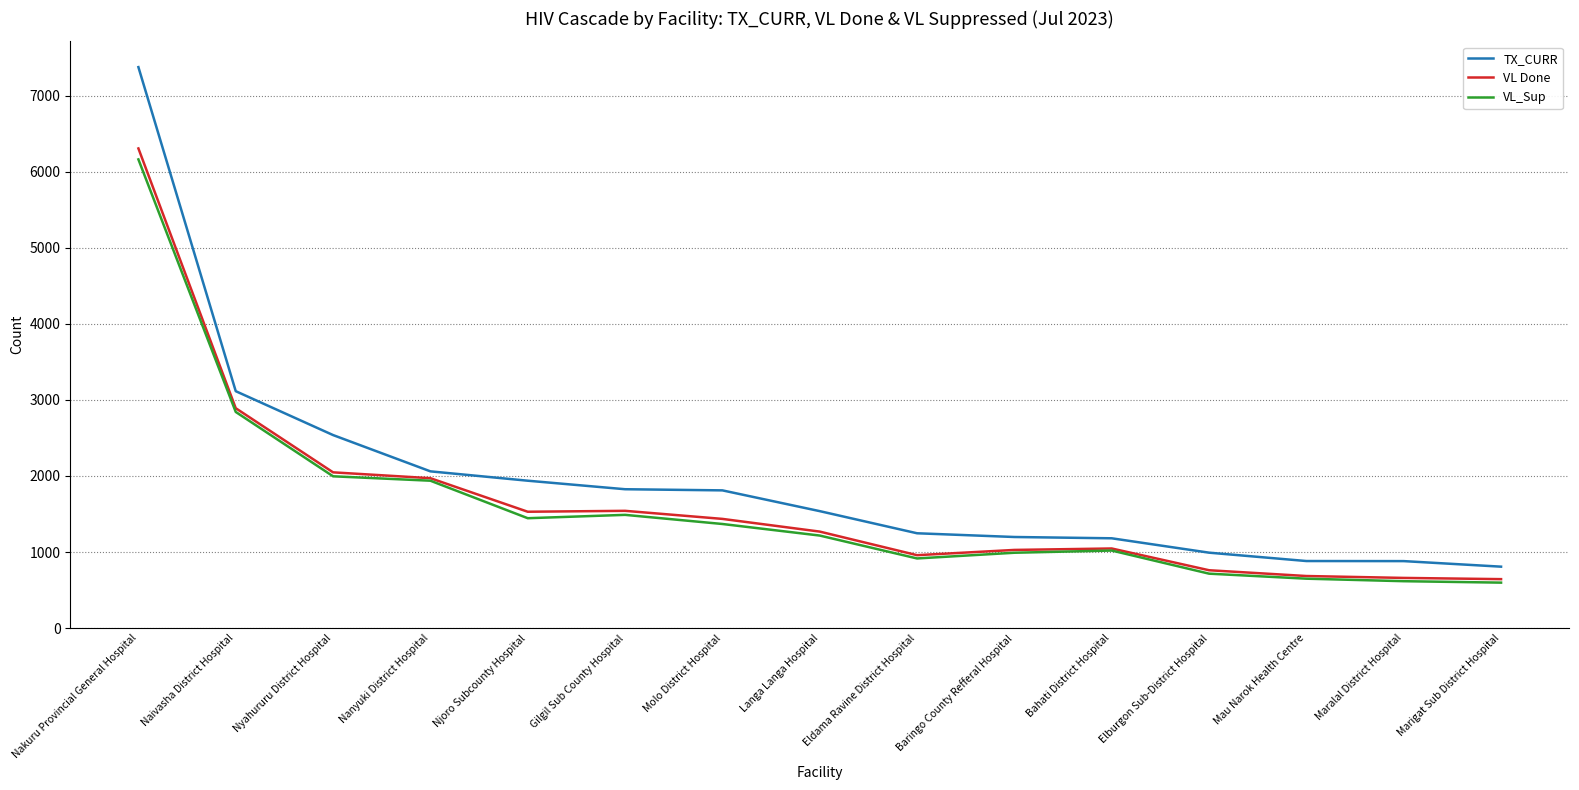

What is the difference between the second highest and minimum values in the TX_CURR series?

2307